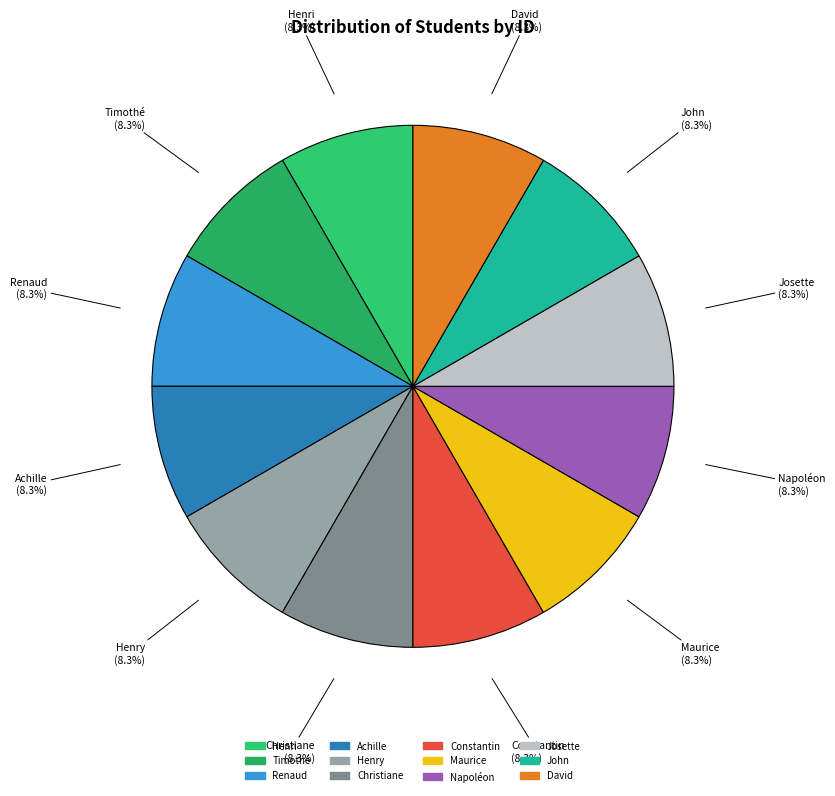

To the nearest percent, what is the average slice percentage?

8%